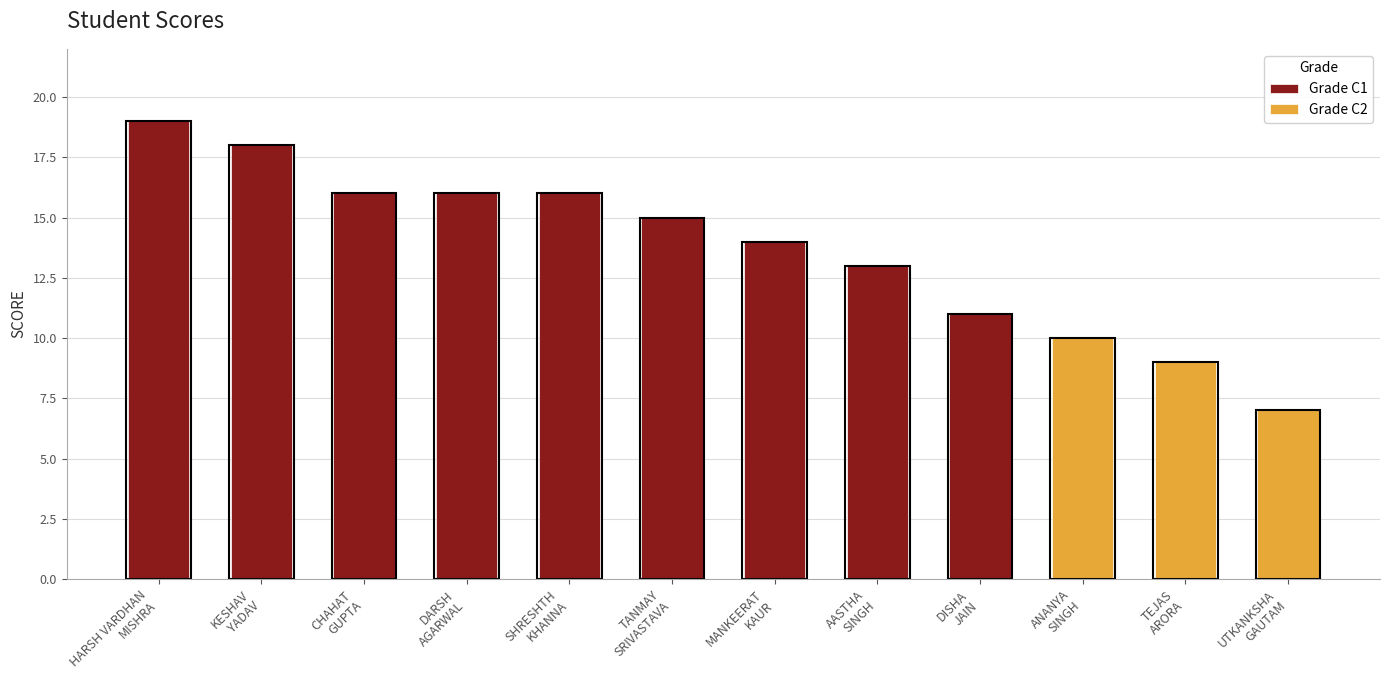

The chart shows a value of 14 at ANANYA
SINGH. True or false?

False